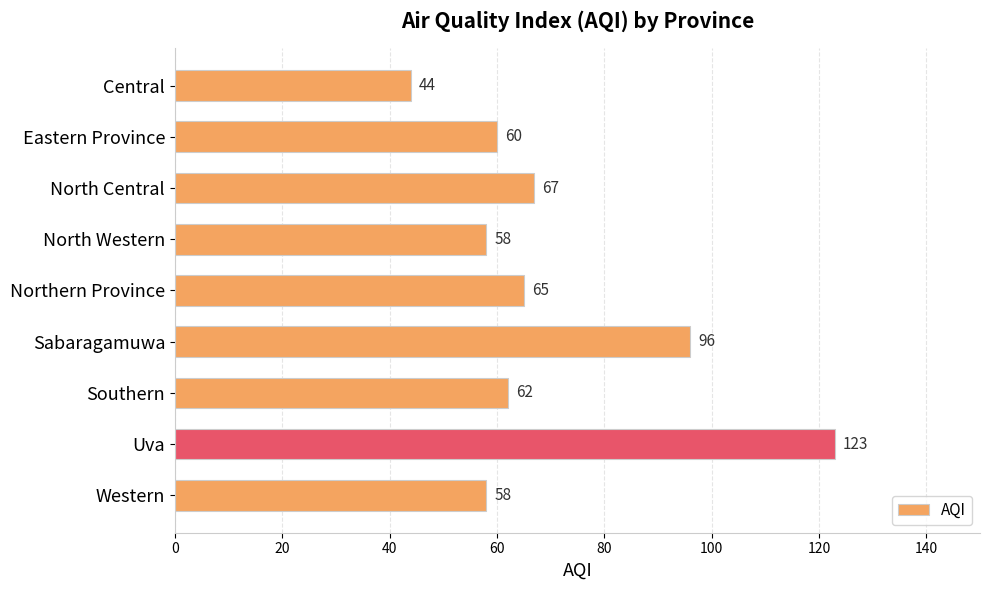

At which category does the chart reach its peak across all series?

Uva